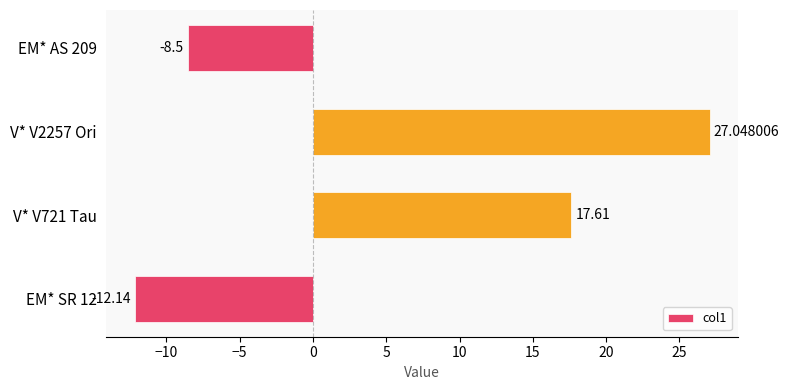

What is the difference between the maximum and minimum values?

39.2